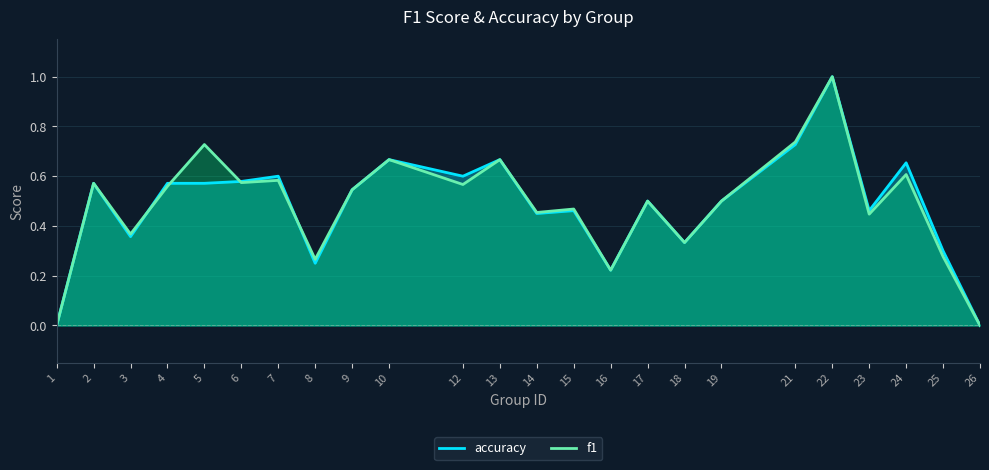

How many distinct data groups are displayed?

2